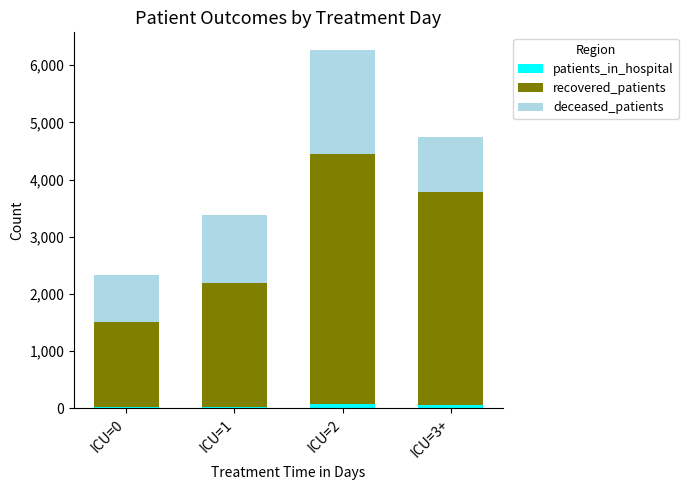

At which category is the sum across all series the highest?

ICU=2